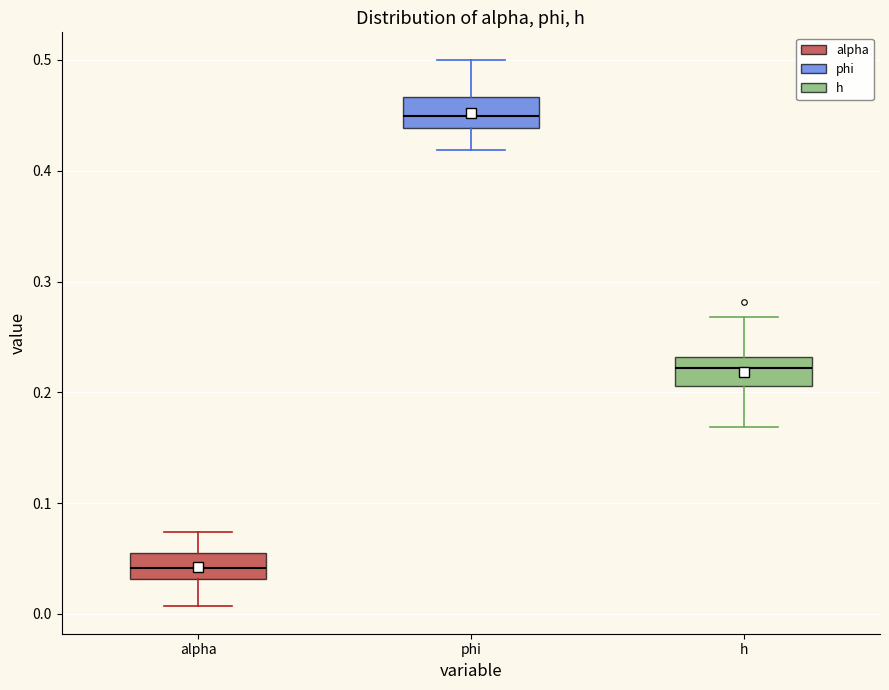

Reading left to right, read every box against the y-axis: the position of its median line, the range the box covers, and the ends of its whiskers. The values are not printed on the chart, so give them approximately, as read against the axis.

alpha: median 0.04, box 0.03 to 0.06, whiskers 0.01 to 0.07
phi: median 0.45, box 0.44 to 0.47, whiskers 0.42 to 0.50
h: median 0.22, box 0.21 to 0.23, whiskers 0.17 to 0.27